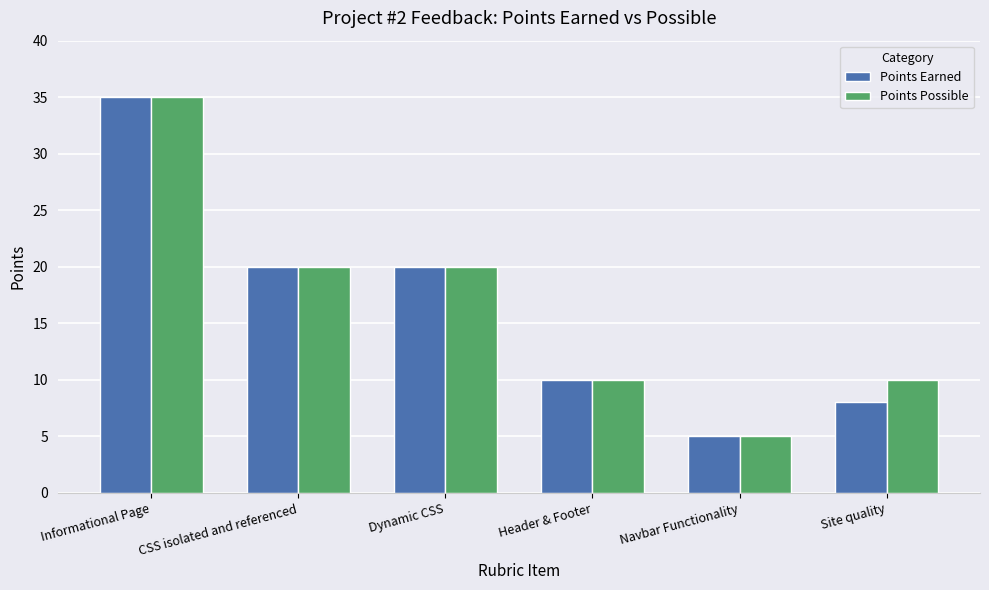

What position from the right is Site quality?

1